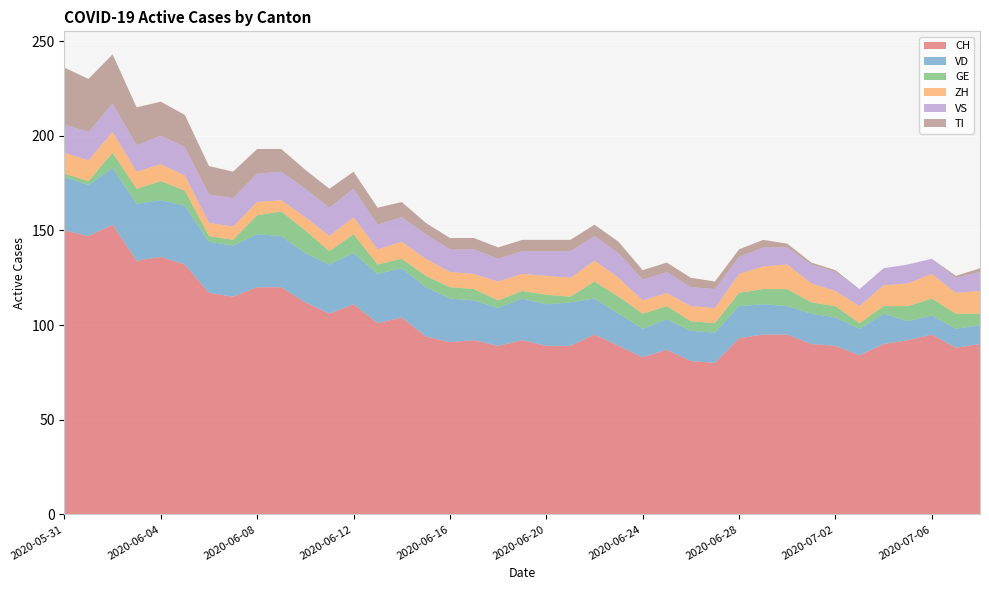

Reading left to right, extract all data points from this chart.

CH: 150	147	153	134	136	132	117	115	120	120	112	106	111	101	104	94	91	92	89	92	89	89	95	89	83	87	81	80	93	95	95	90	89	84	90	92	95	88	90
VD: 28	27	30	30	30	31	27	27	28	27	26	26	27	26	26	26	23	21	20	22	22	23	19	17	15	16	16	16	17	16	15	16	15	14	16	10	10	10	10
GE: 2	2	8	8	10	8	3	3	10	13	12	7	10	5	5	6	6	6	4	4	5	3	9	9	8	7	5	5	7	8	9	6	6	3	4	8	9	8	6
ZH: 11	11	11	9	9	8	7	7	7	6	7	8	9	8	9	9	8	8	10	9	10	10	11	10	7	7	8	8	10	12	13	10	8	9	11	12	13	11	12
VS: 15	15	15	14	15	15	15	15	15	15	15	15	15	13	13	13	12	13	12	12	13	14	13	13	11	11	10	10	9	10	9	10	10	9	9	10	8	8	10
TI: 30	28	26	20	18	17	15	14	13	12	10	10	9	9	8	6	6	6	6	6	6	6	6	6	5	5	5	4	4	4	2	1	1	0	0	0	0	1	2